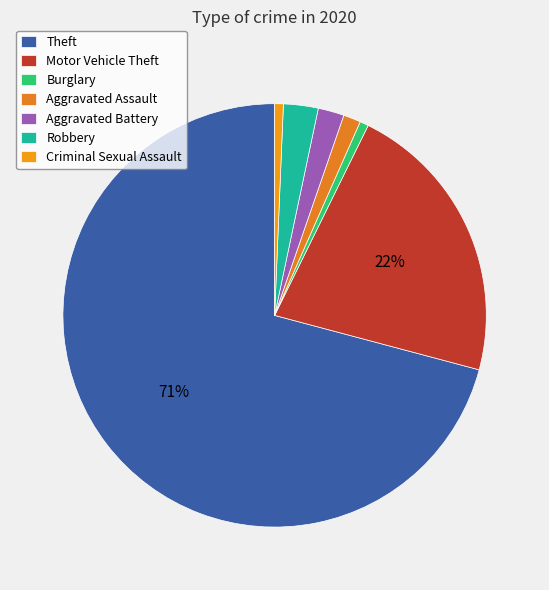

What percentage do Criminal Sexual Assault and Burglary together represent?

1.3%